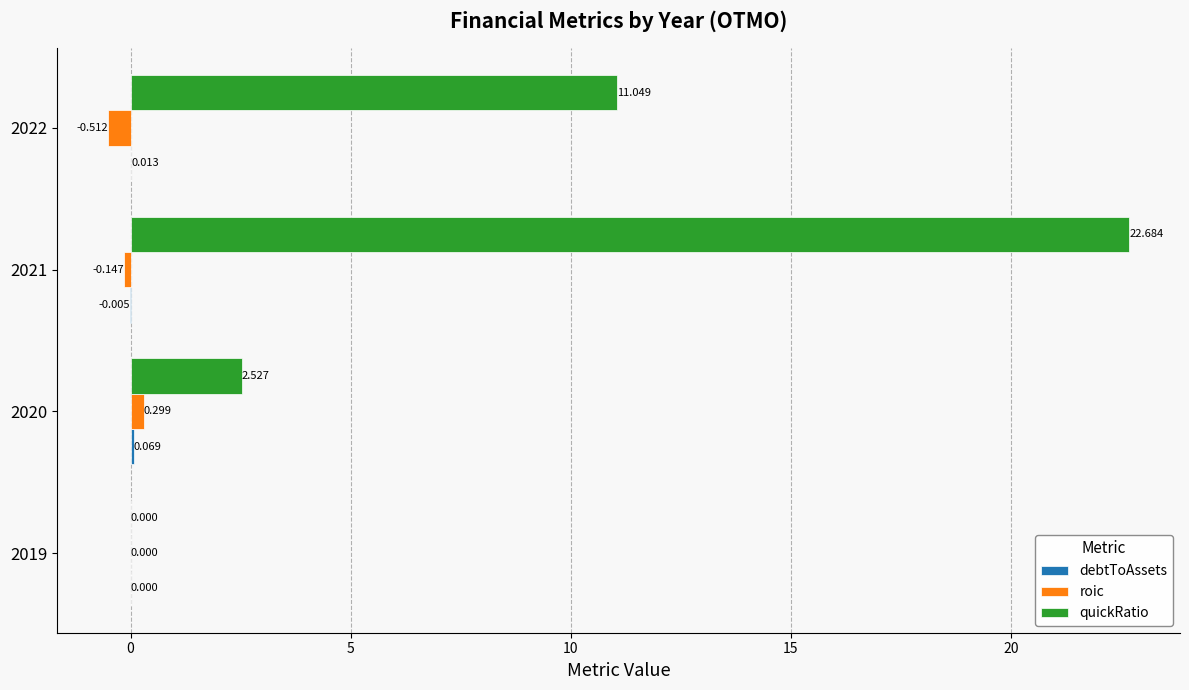

Count the number of data series in this chart.

3